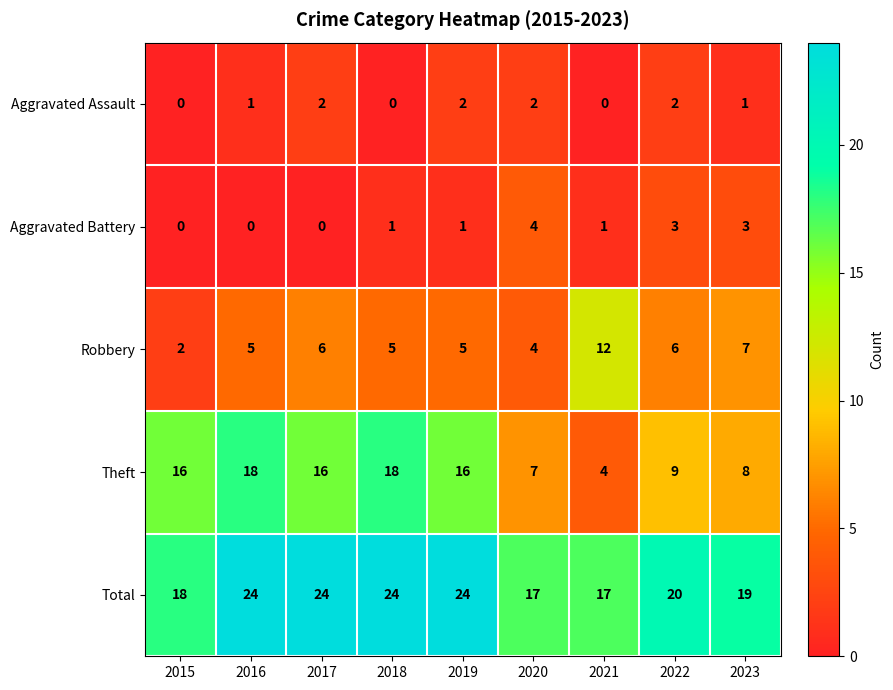

What is the sum of the Robbery values at 2022 and 2017?

12